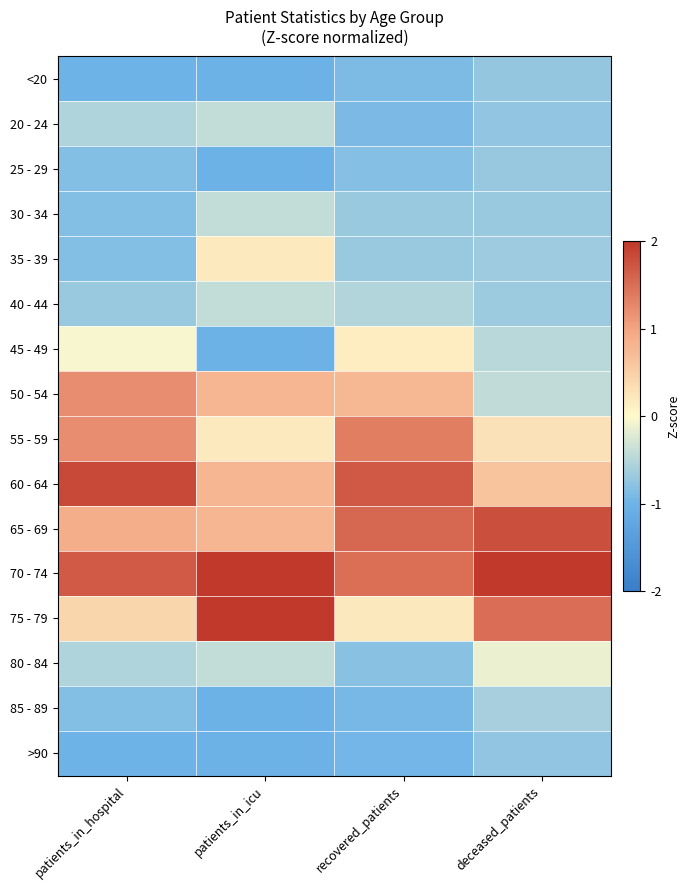

What is the spread (max minus min) of values at patients_in_hospital?

2.8